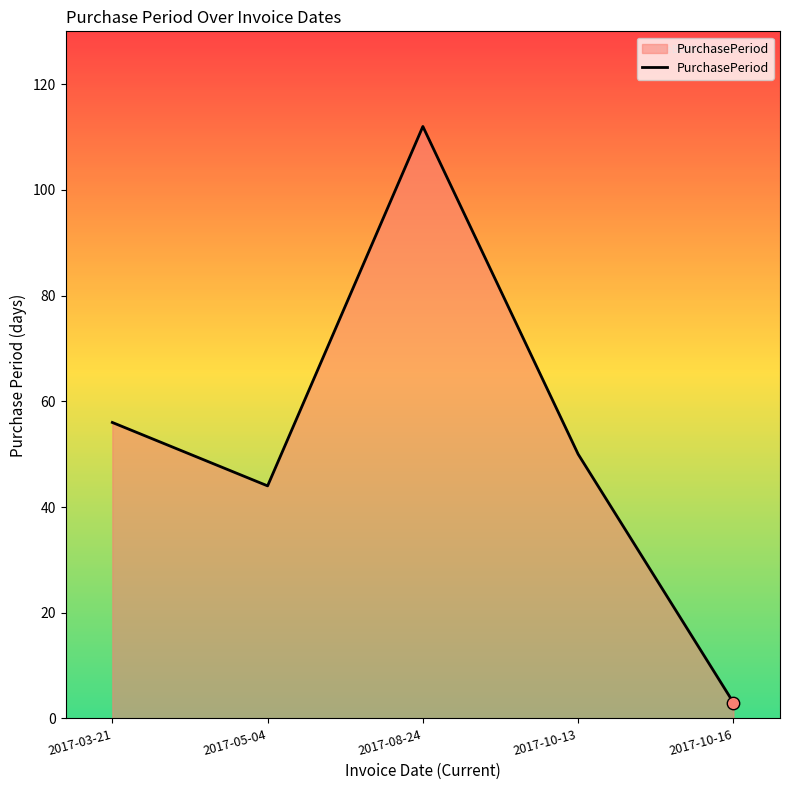

What is the change in value from 2017-05-04 to 2017-10-13?

+6